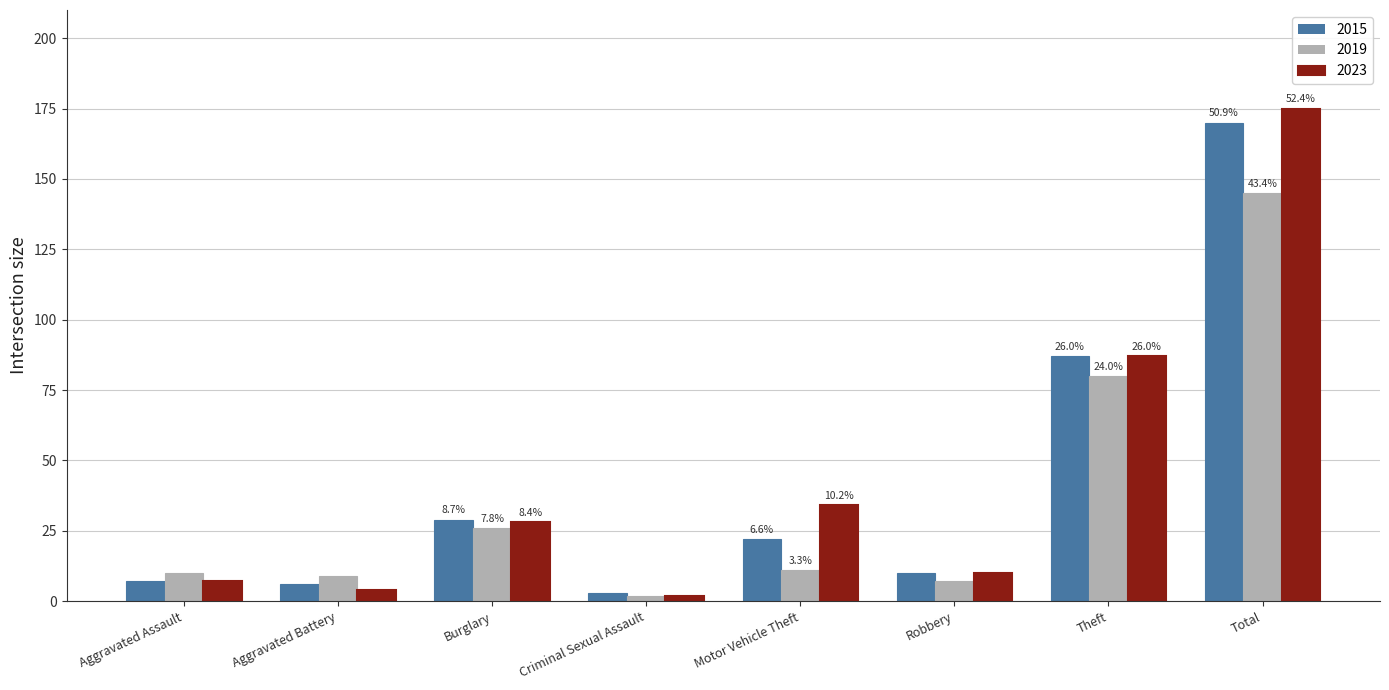

What are all the series names shown in the legend?

2015, 2019, 2023